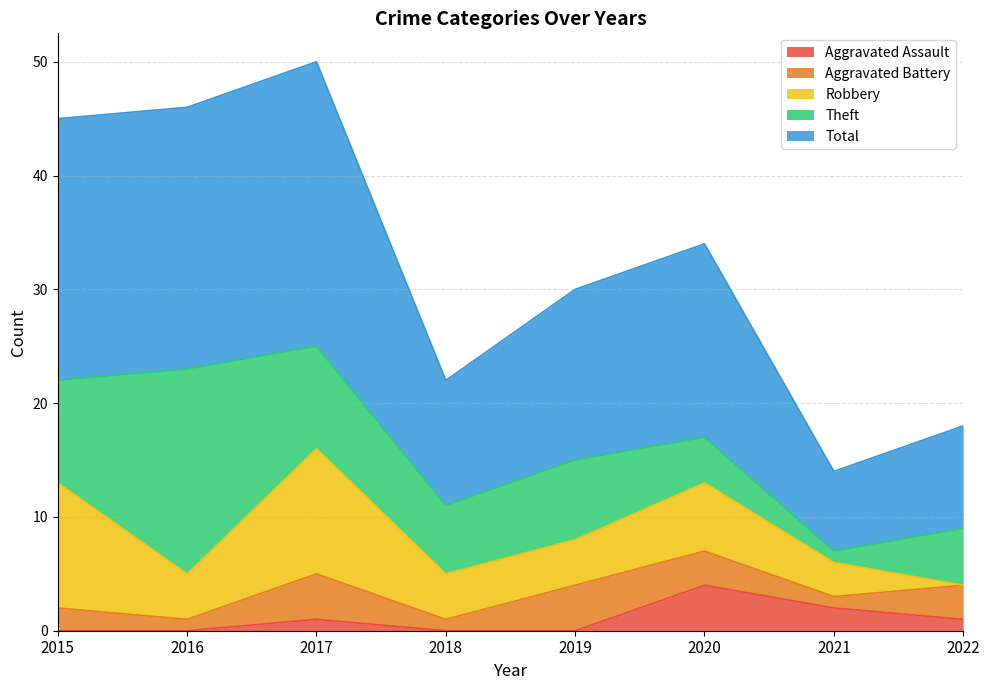

Which series has the widest spread of values?

Total